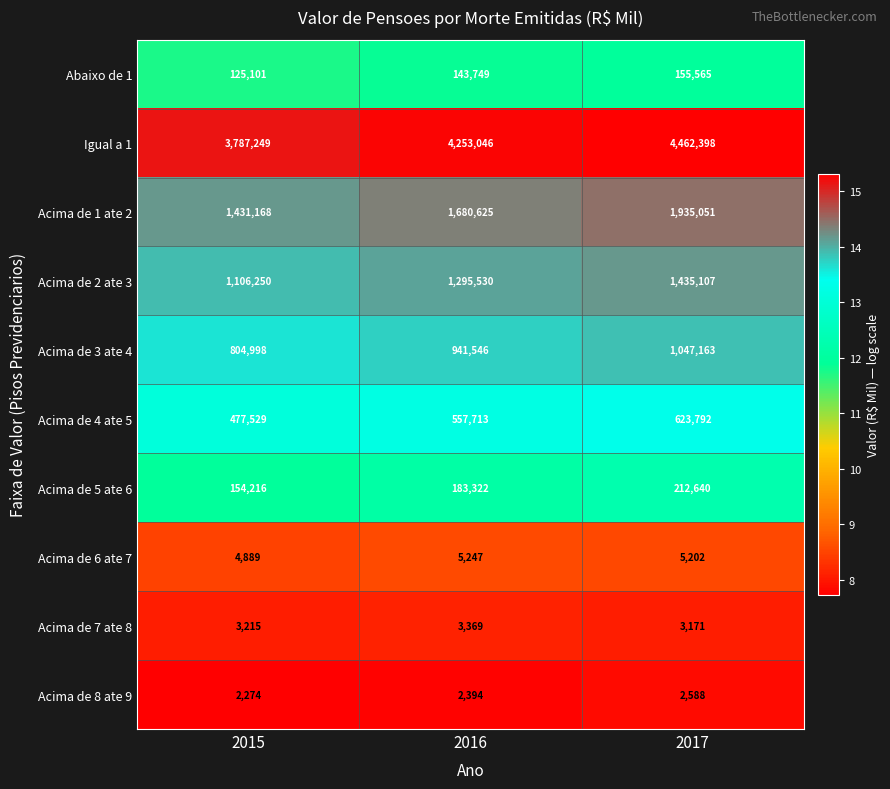

At which category does the chart reach its peak across all series?

2017